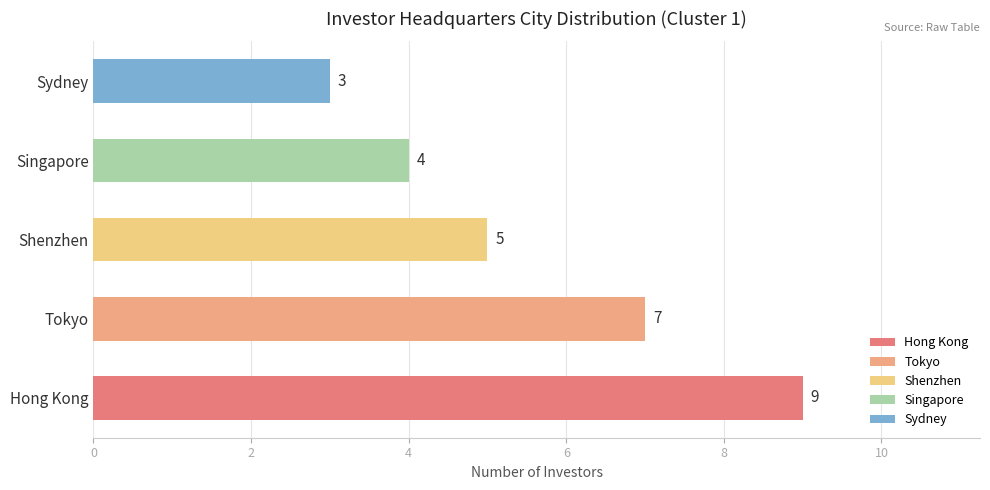

Which label corresponds to the largest value in the chart?

Hong Kong